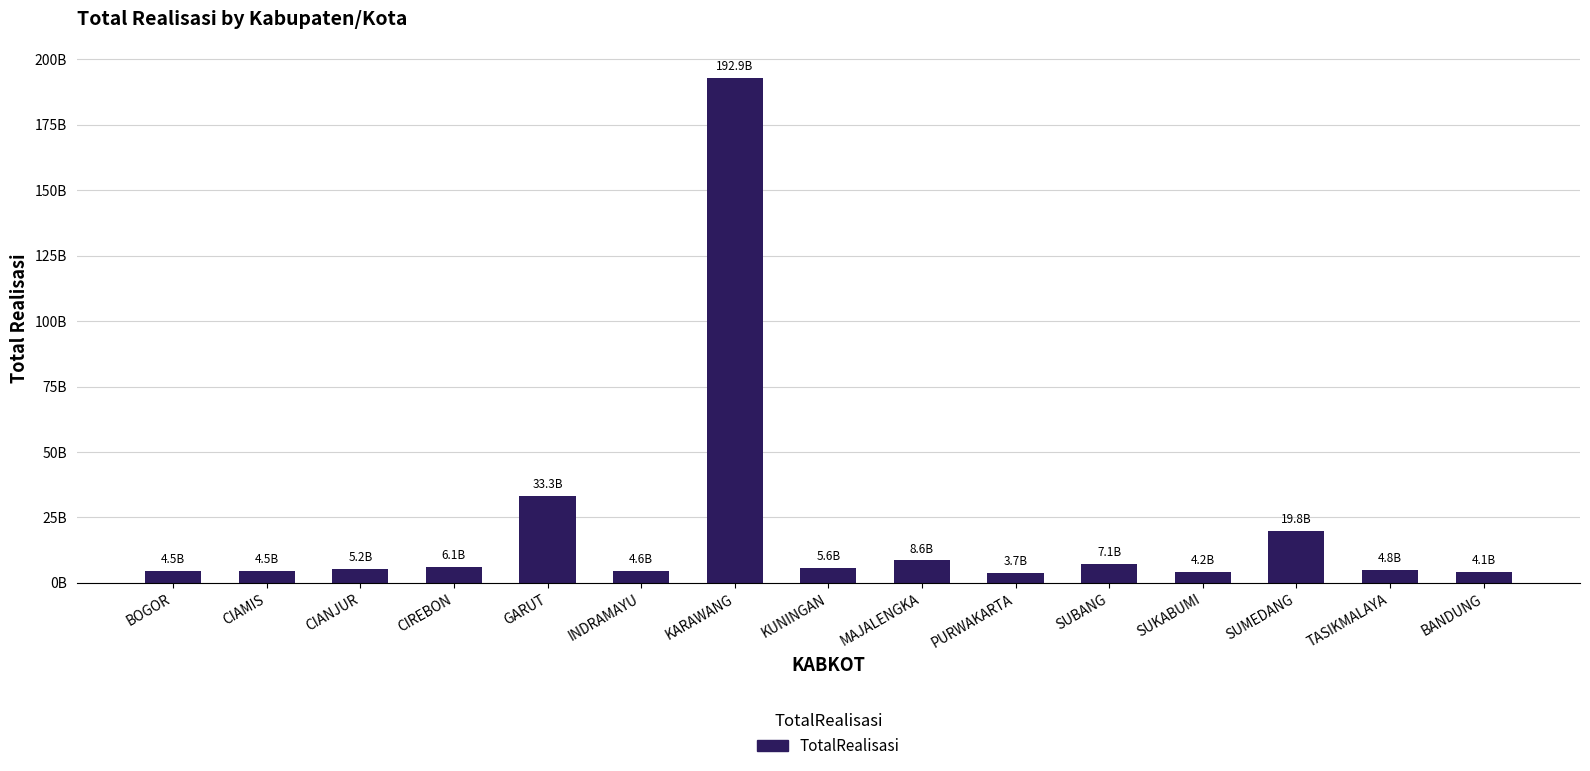

What position from the left is INDRAMAYU?

6